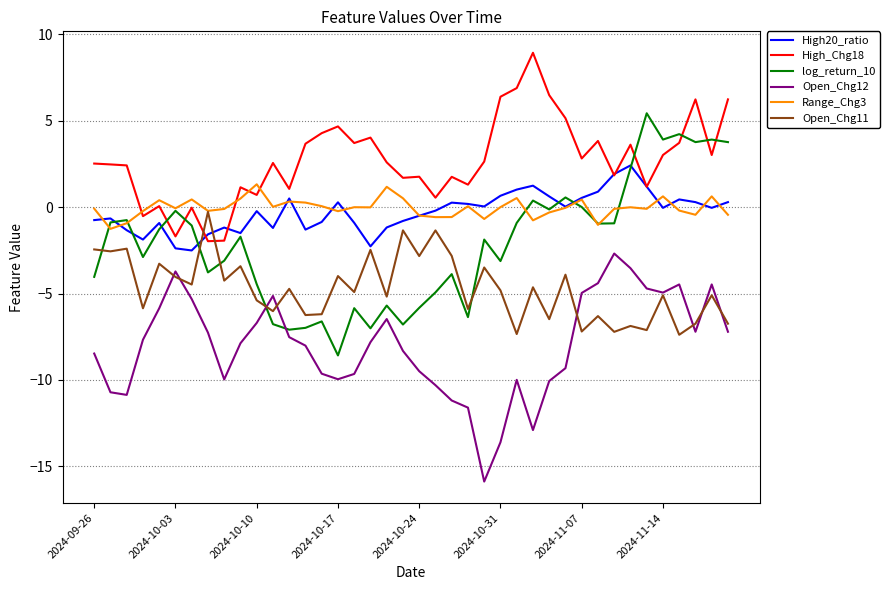

What is the minimum value for Open_Chg12?

-15.9